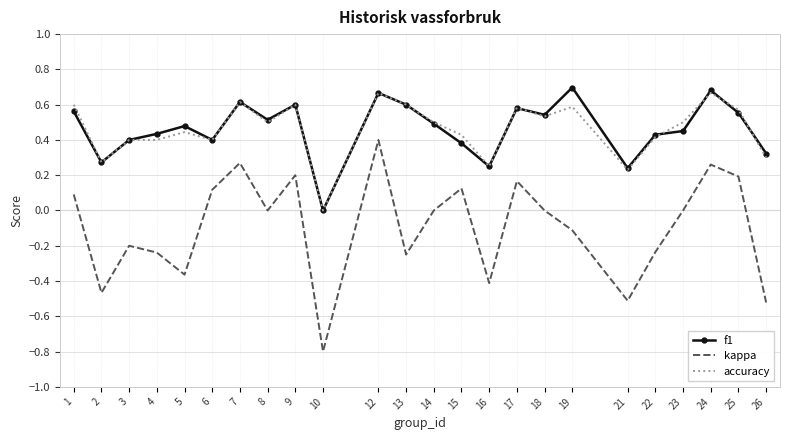

At which label does kappa reach its peak?

12